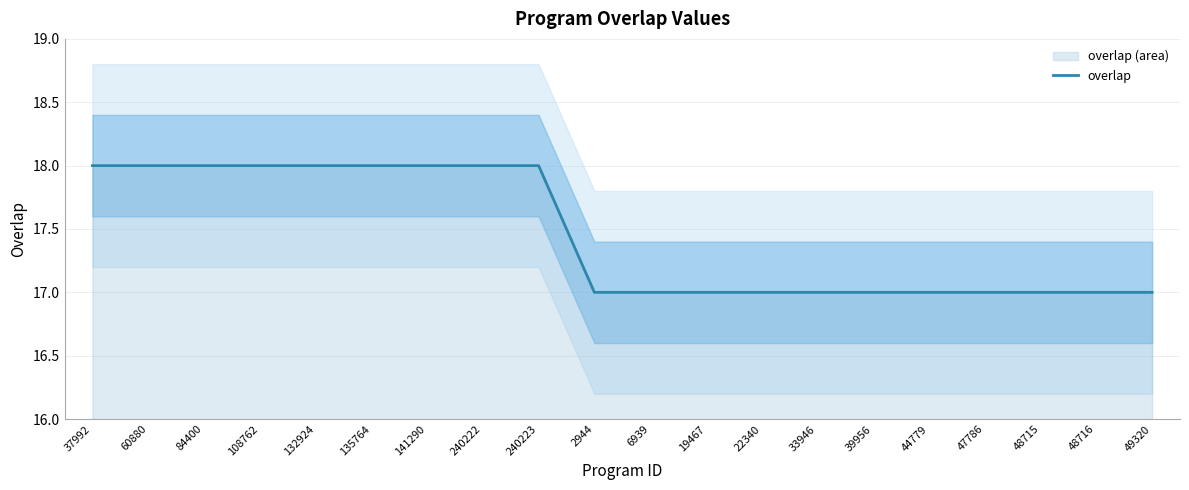

Reading left to right, list all the values displayed in this chart.

37992=18	60880=18	84400=18	108762=18	132924=18	135764=18	141290=18	240222=18	240223=18	2944=17	6939=17	19467=17	22340=17	33946=17	39956=17	44779=17	47786=17	48715=17	48716=17	49320=17